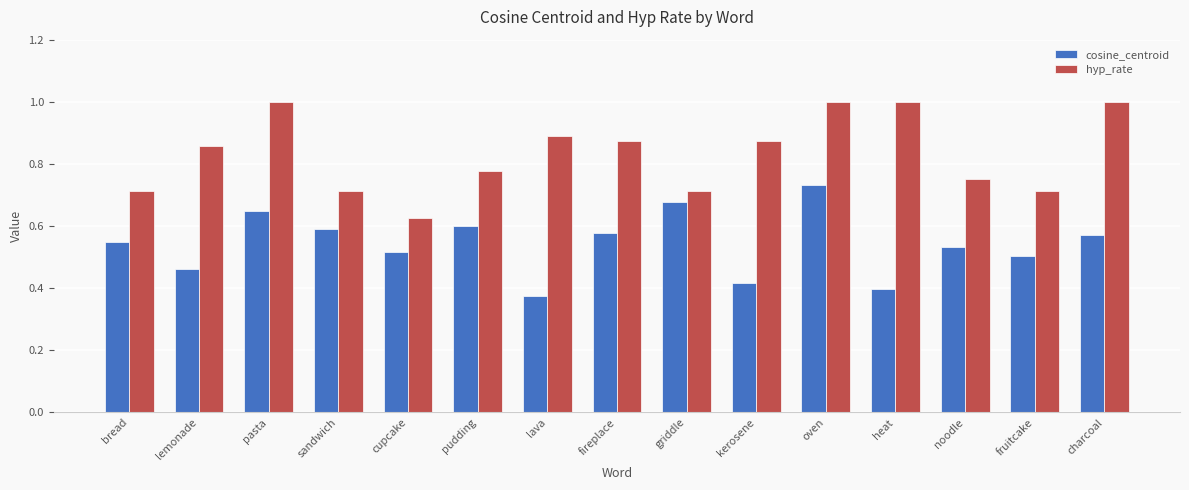

At which category is the sum across all series the highest?

oven